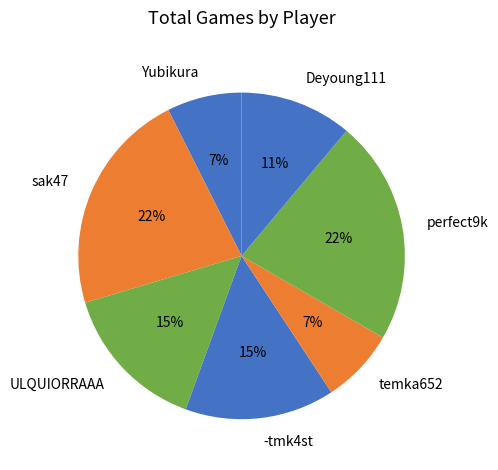

What is the ratio of the value at perfect9k to the value at ULQUIORRAAA?

1.5